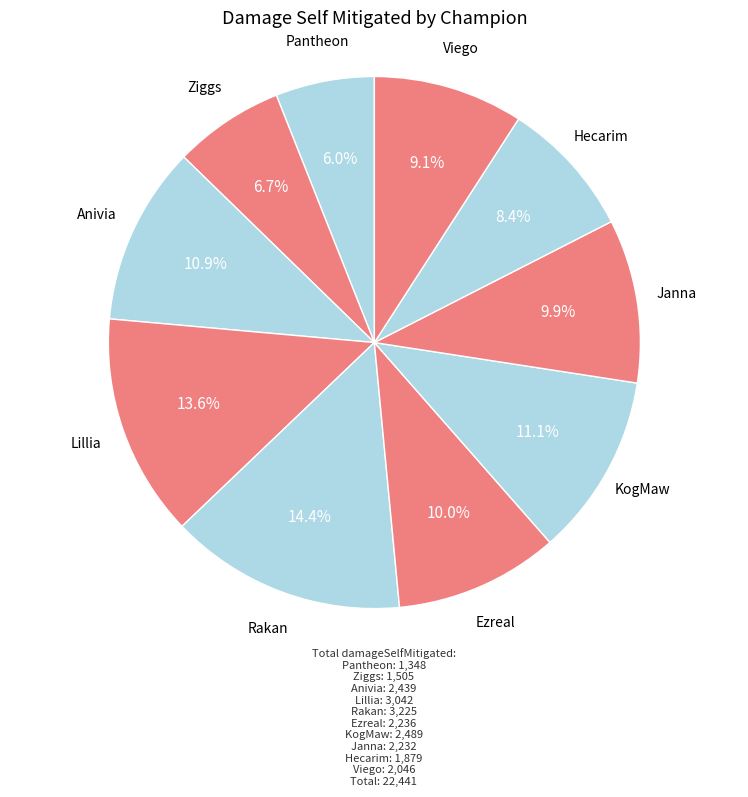

Is there a majority slice in this chart?

No